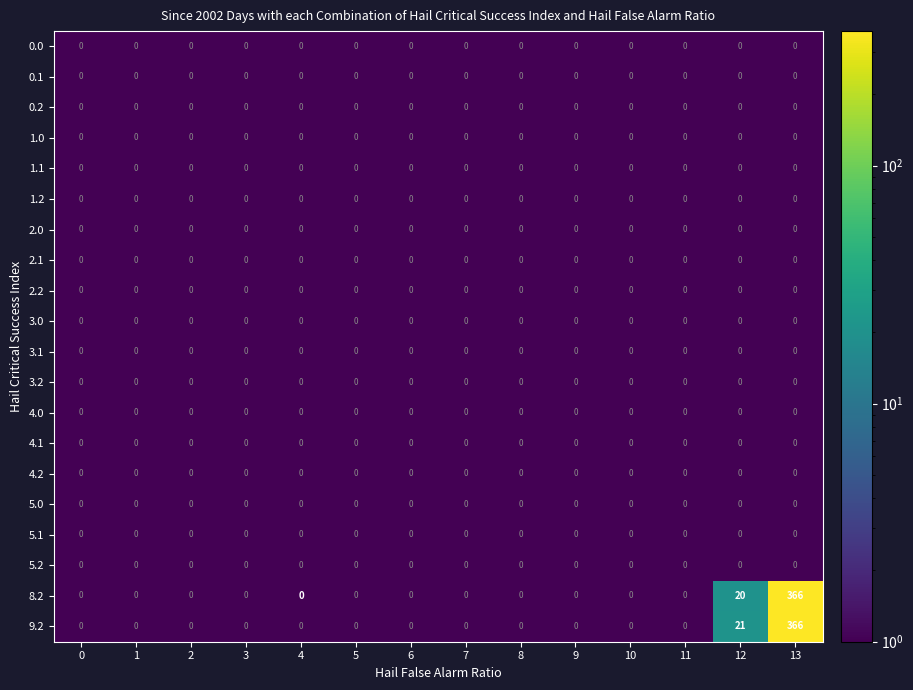

List the series in order of their peak value, lowest first.

0.0, 0.1, 0.2, 1.0, 1.1, 1.2, 2.0, 2.1, 2.2, 3.0, 3.1, 3.2, 4.0, 4.1, 4.2, 5.0, 5.1, 5.2, 8.2, 9.2